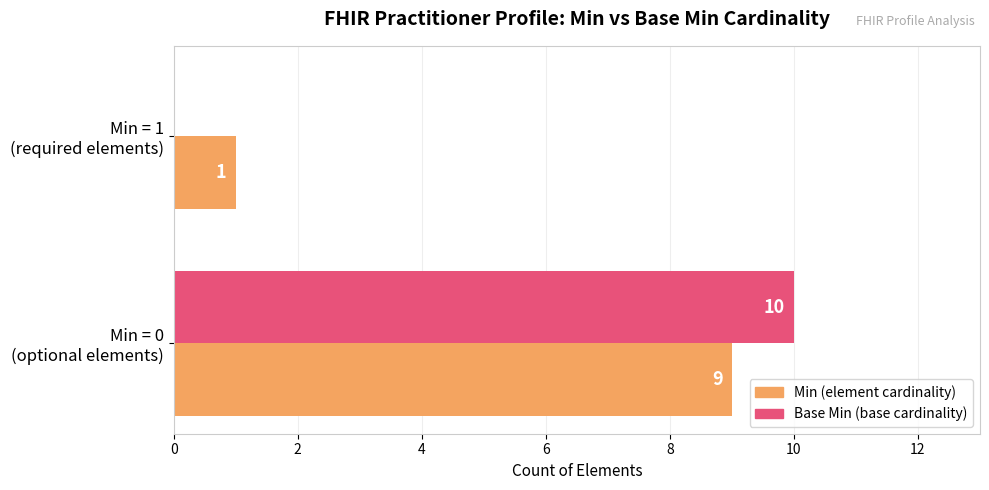

What is the greatest value displayed?

10